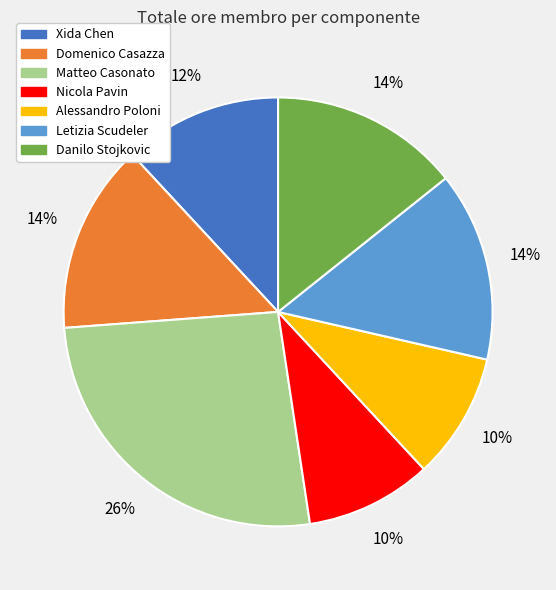

What is the largest slice in the pie chart?

Matteo Casonato